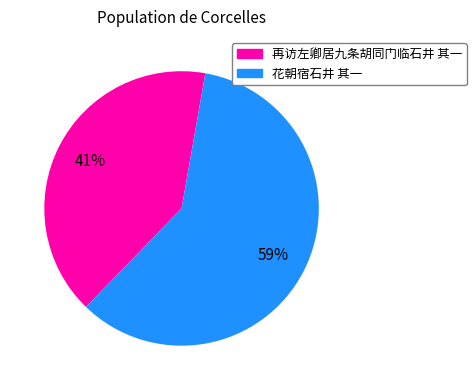

Combined, do 花朝宿石井 其一 and 再访左卿居九条胡同门临石井 其一 account for over 50%?

Yes